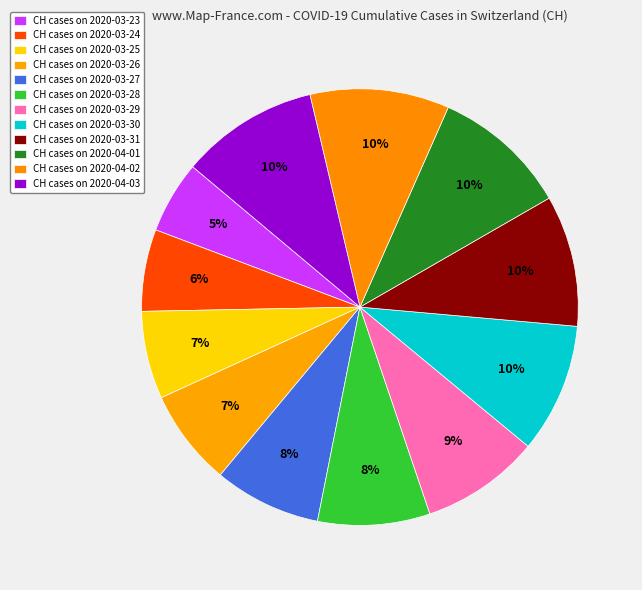

Is there a majority slice in this chart?

No